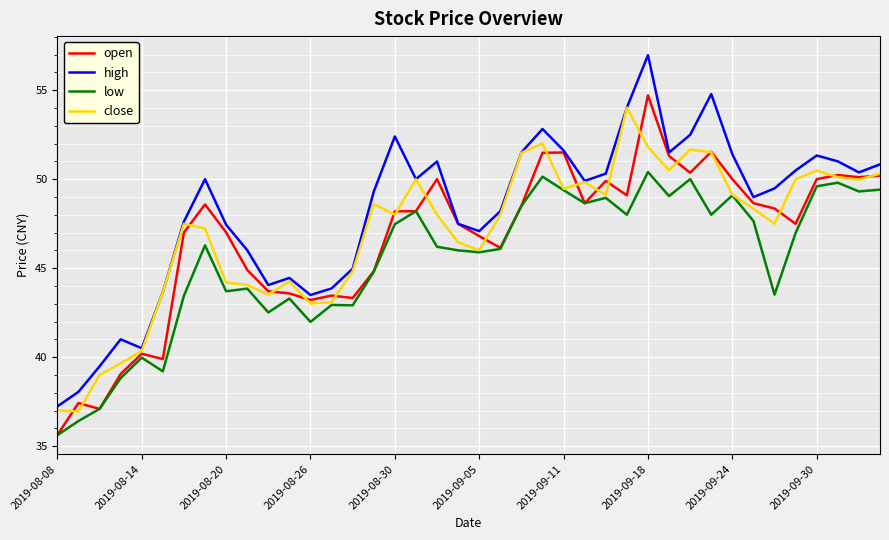

Which series has the largest range (max minus min)?

high